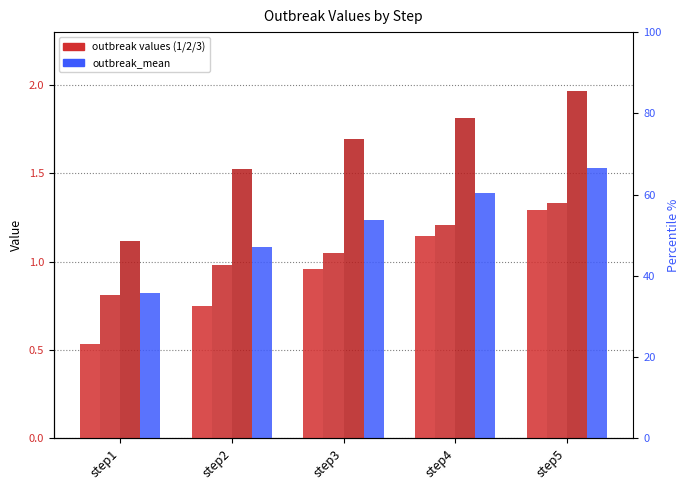

Where does the outbreak2 series first go above 1?

step3